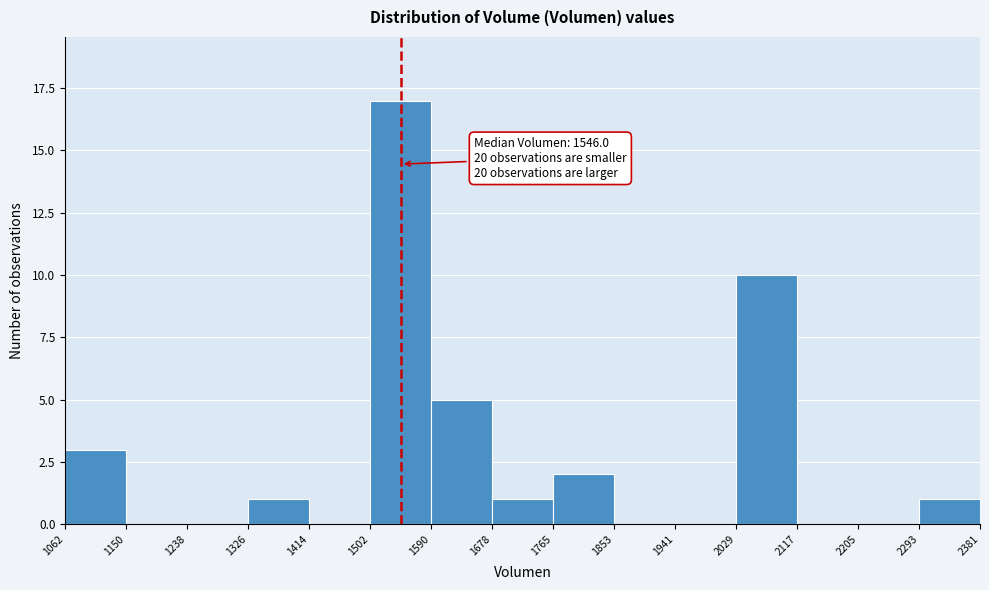

Over which range of the x-axis is the bar tallest?

1502 to 1590